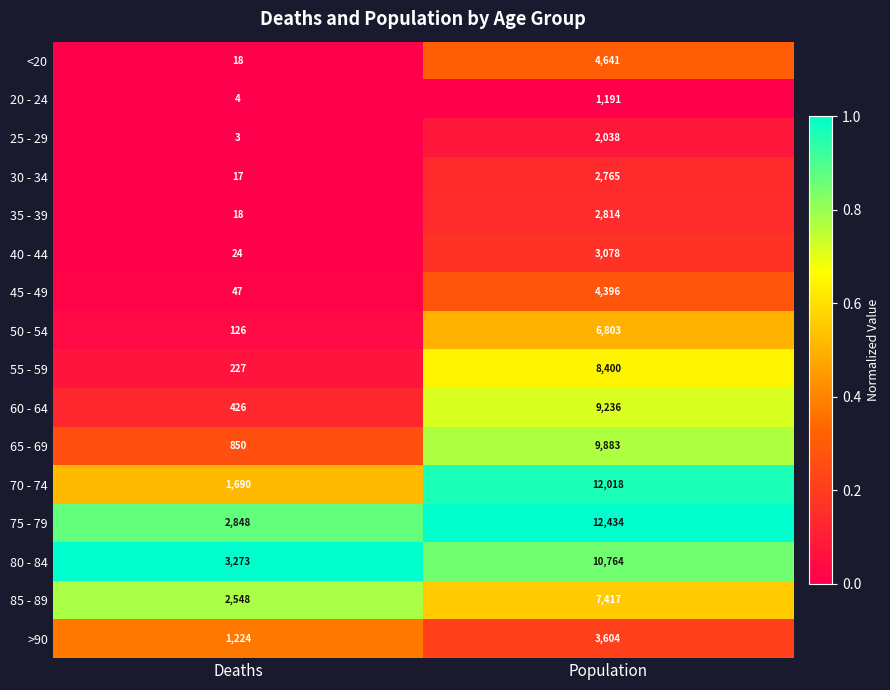

Which series changed the most between Deaths and Population?

70 - 74